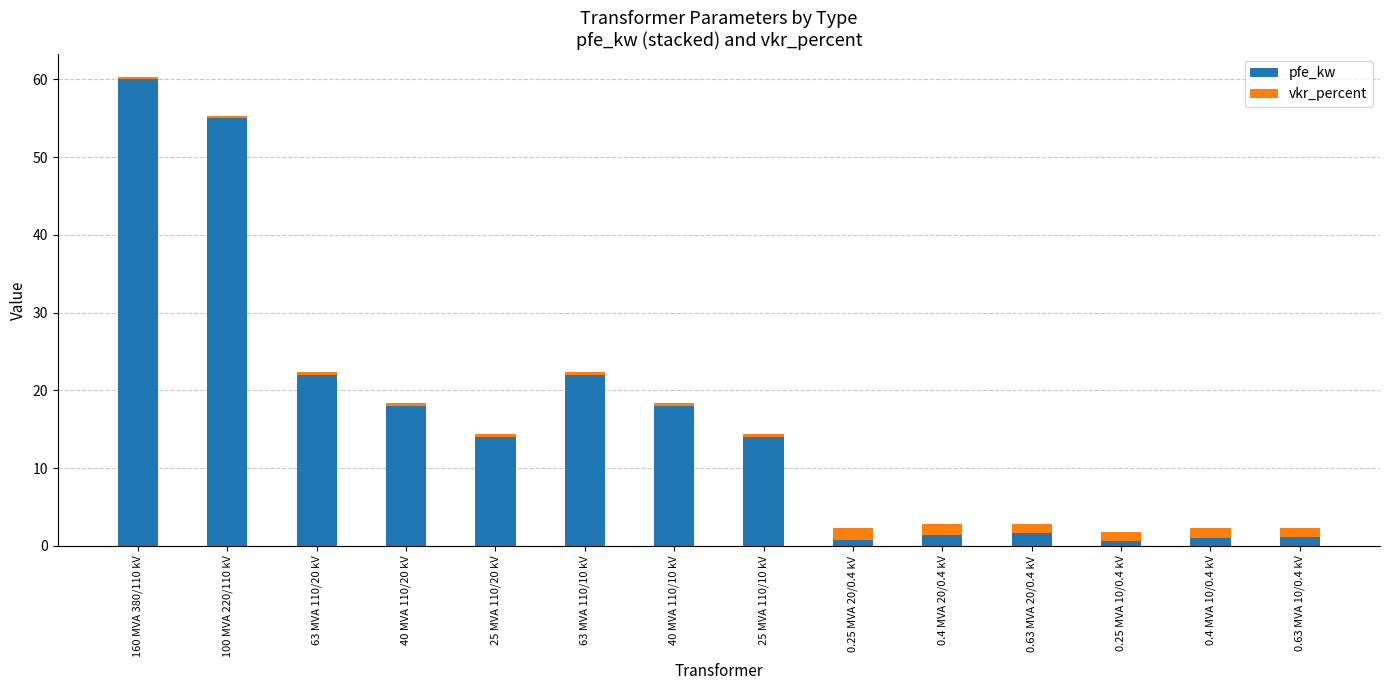

What is the highest value of the pfe_kw series?

60.0